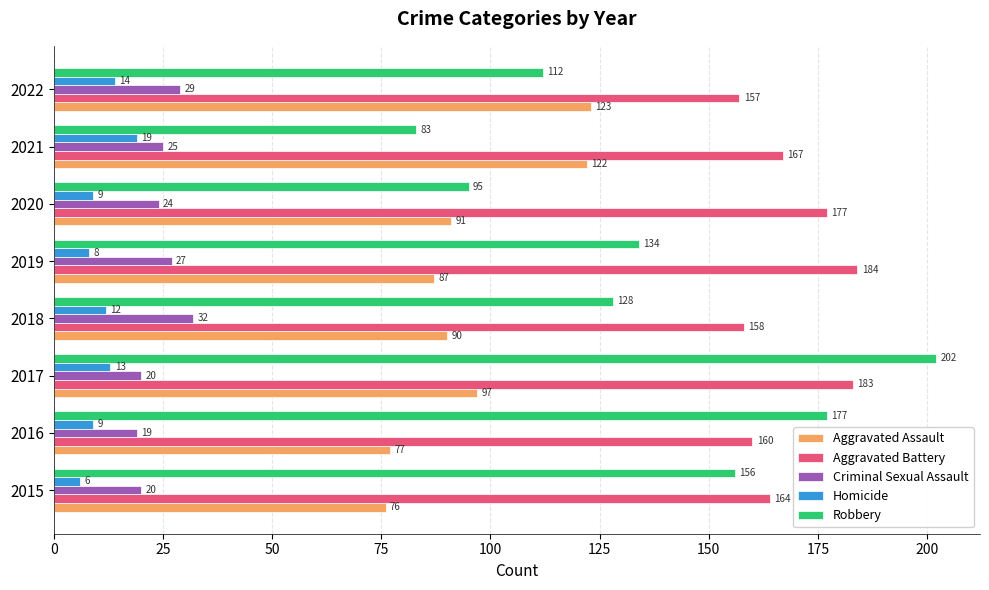

At which category is the sum across all series the highest?

2017